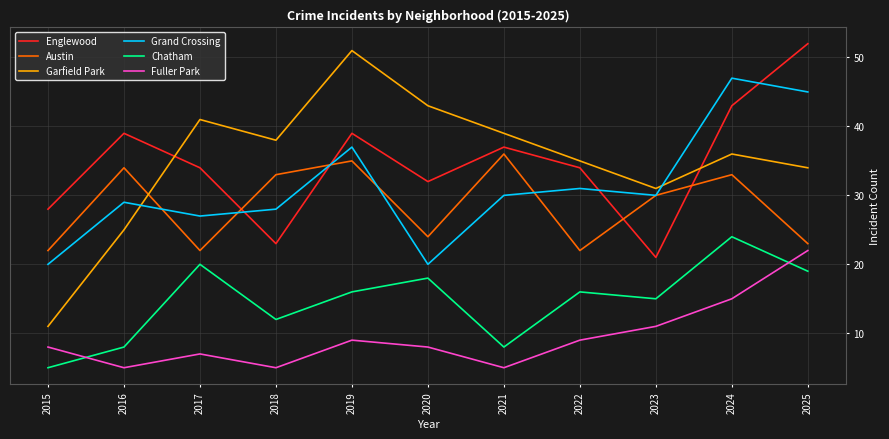

How many lines are shown in the chart?

6